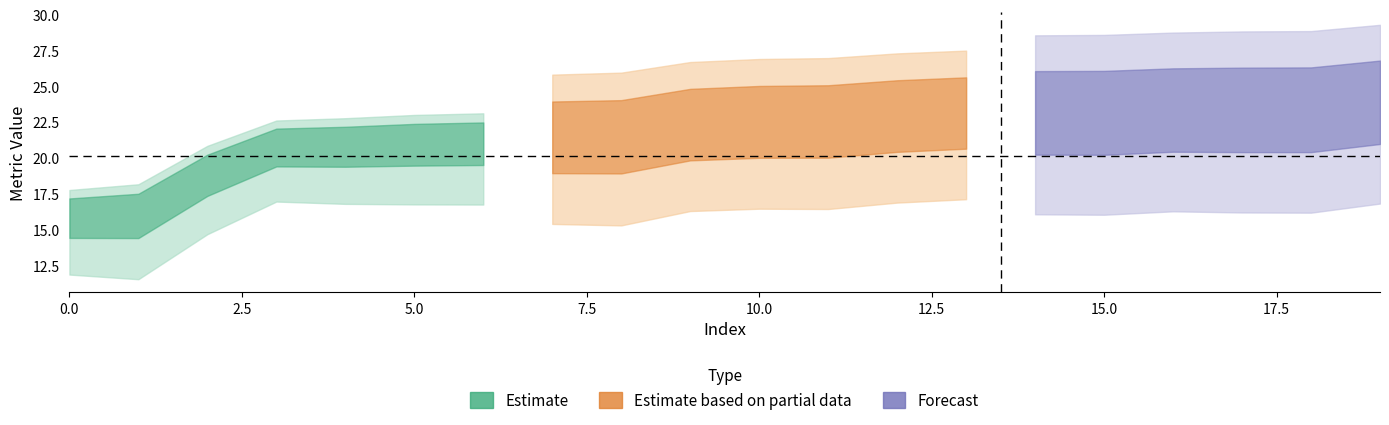

Does the chart display data point markers on the line(s)?

No